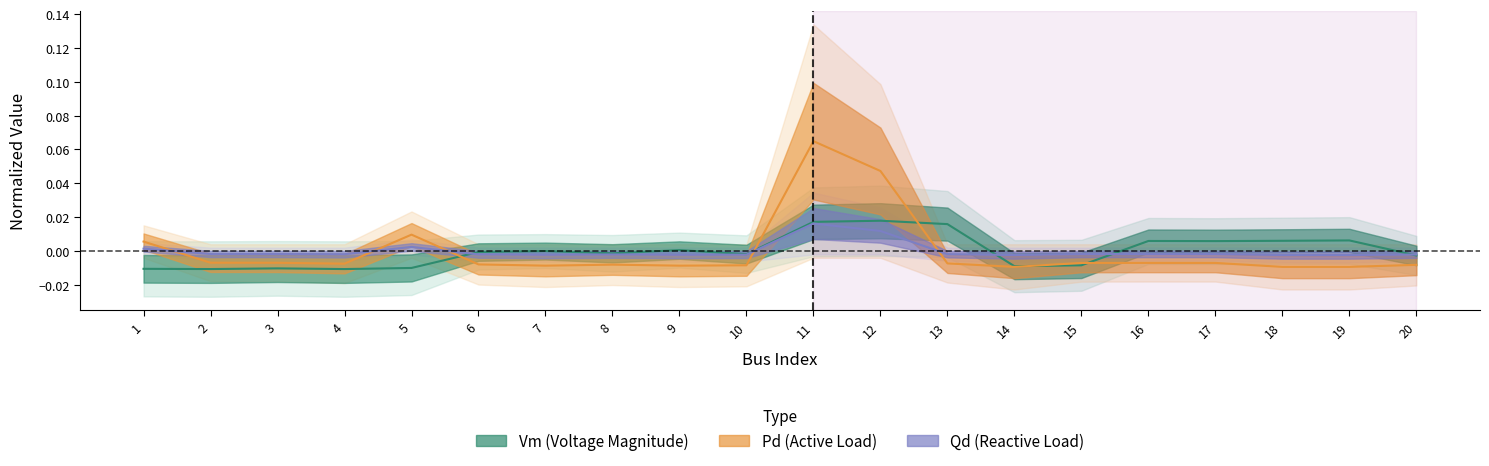

Is it true that Vm equals -0.0 at 2?

True